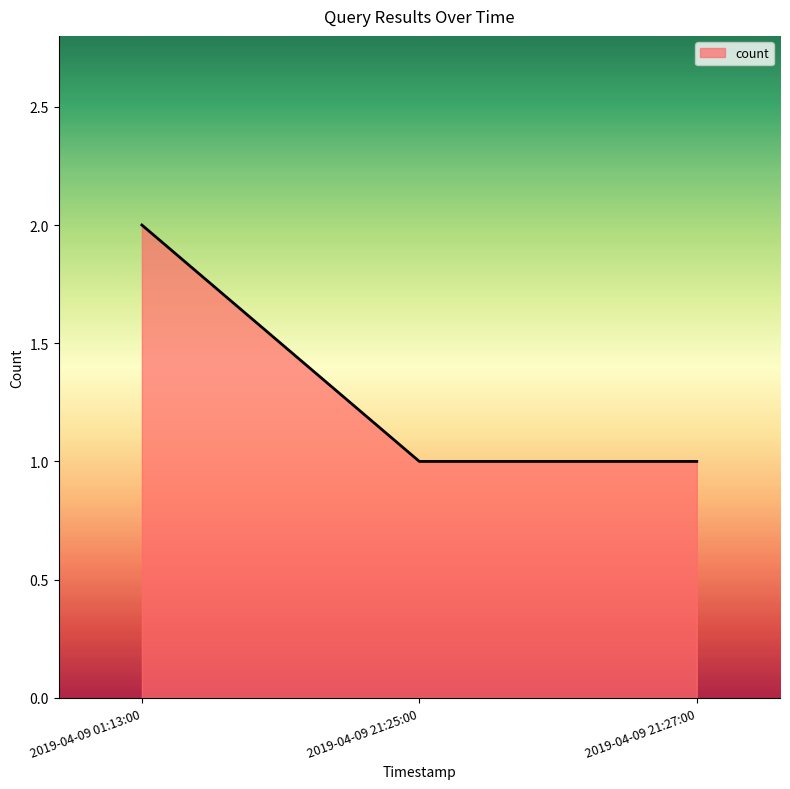

What is the sum of the values at 2019-04-09 01:13:00 and 2019-04-09 21:27:00?

3